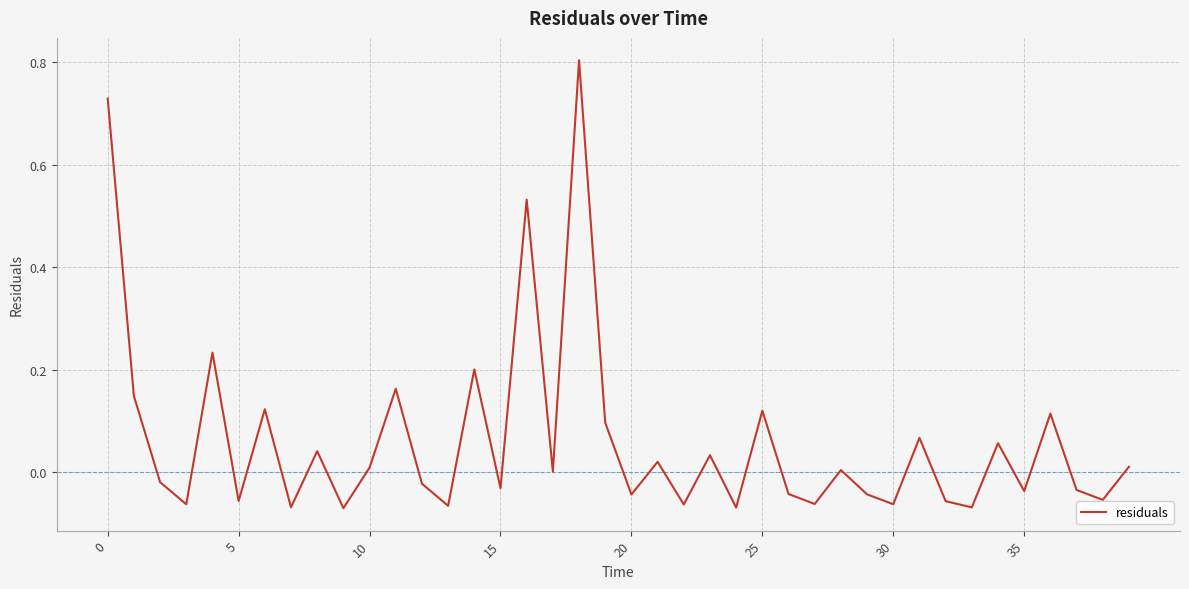

What is the greatest value displayed?

0.8